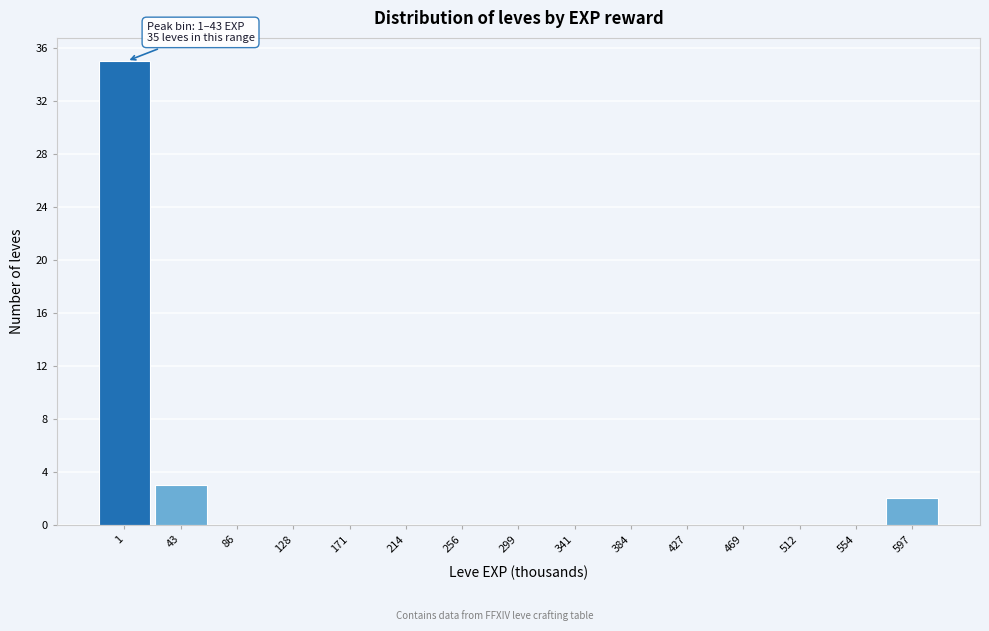

Reading left to right, list all the values displayed in this chart.

1=35	43=3	86=0	128=0	171=0	214=0	256=0	299=0	341=0	384=0	427=0	469=0	512=0	554=0	597=2